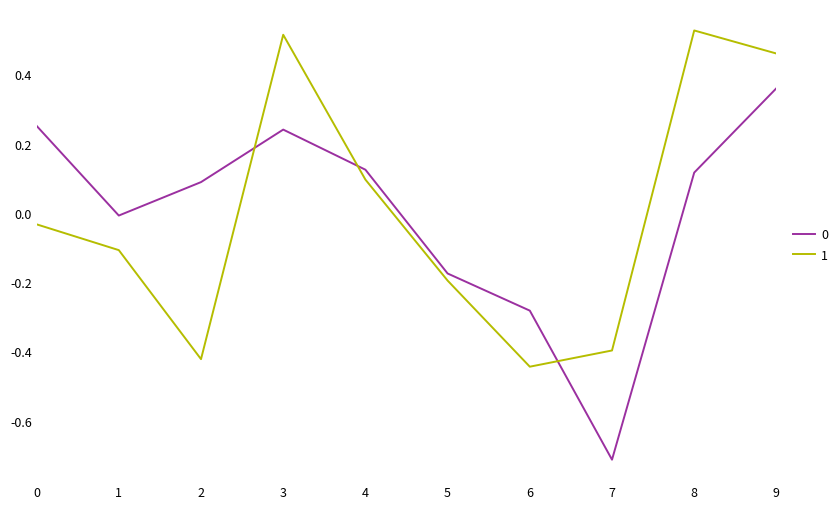

True or false: 0 and 1 cross at least once.

True